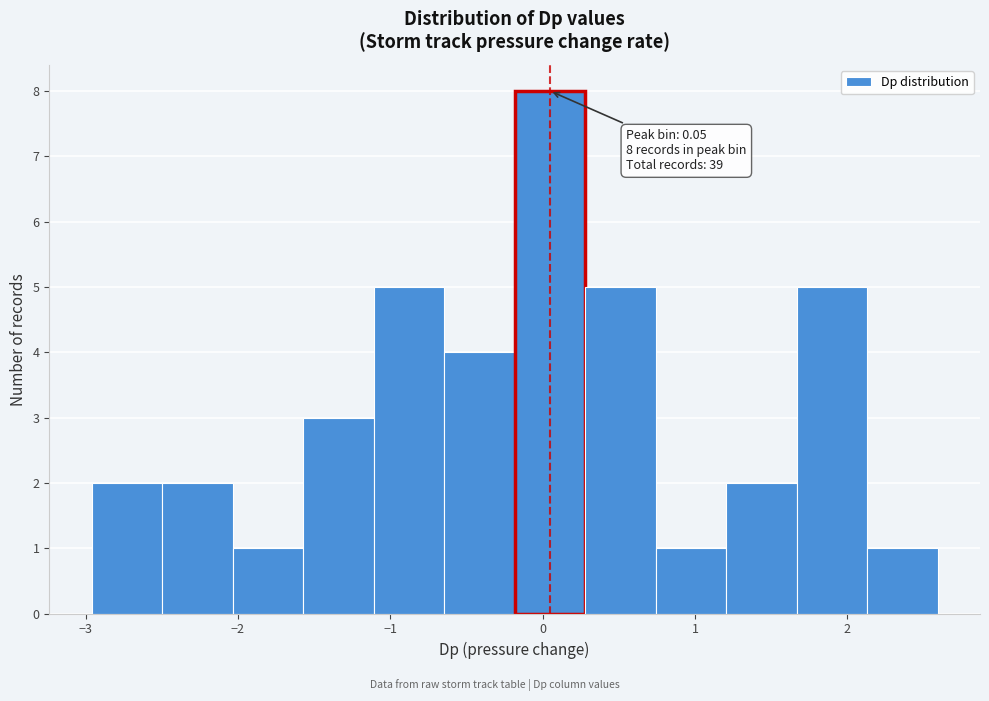

Over which range of the x-axis is the bar tallest?

-0.2 to 0.3